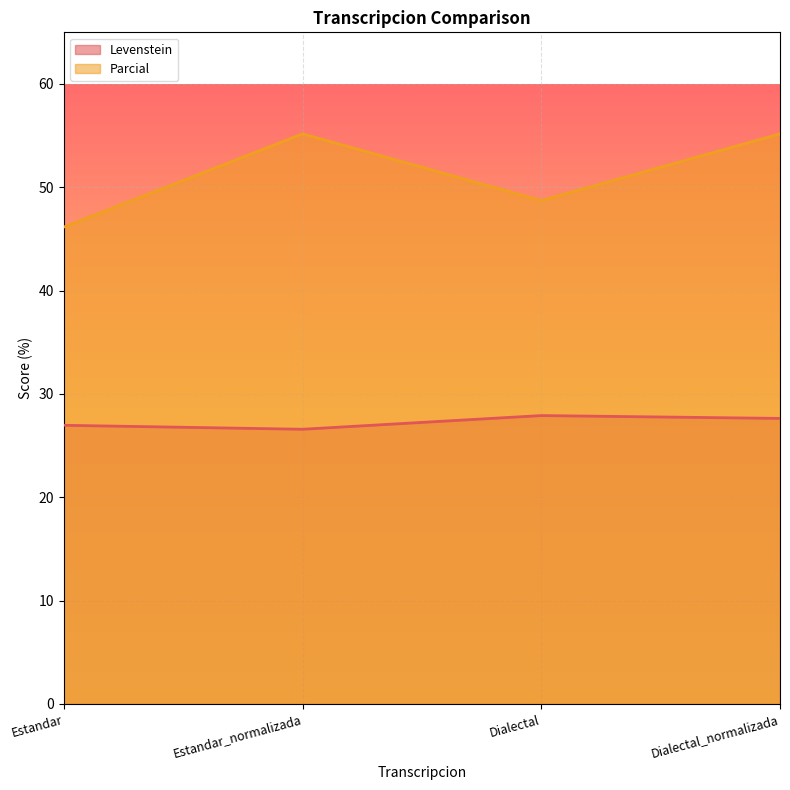

The value of Parcial at Estandar is 46.2. True or false?

True